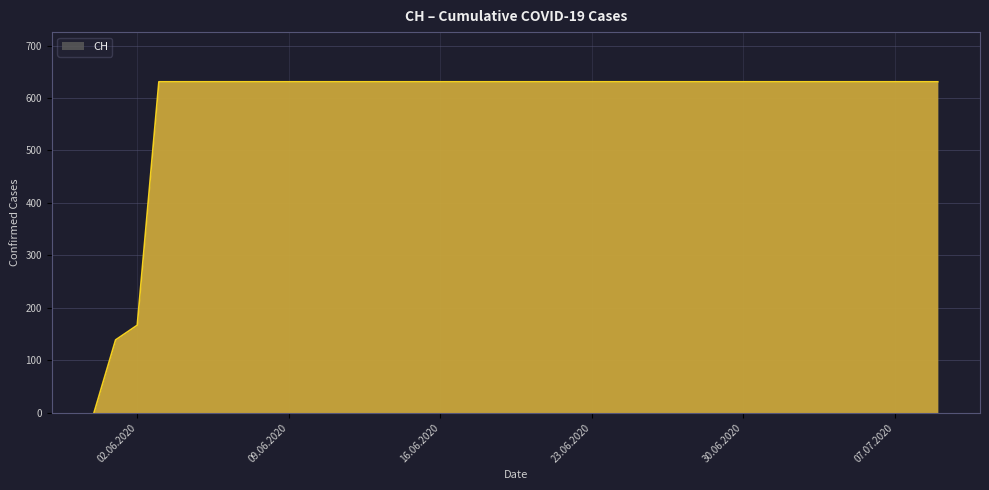

What is the sum of all values?

23653